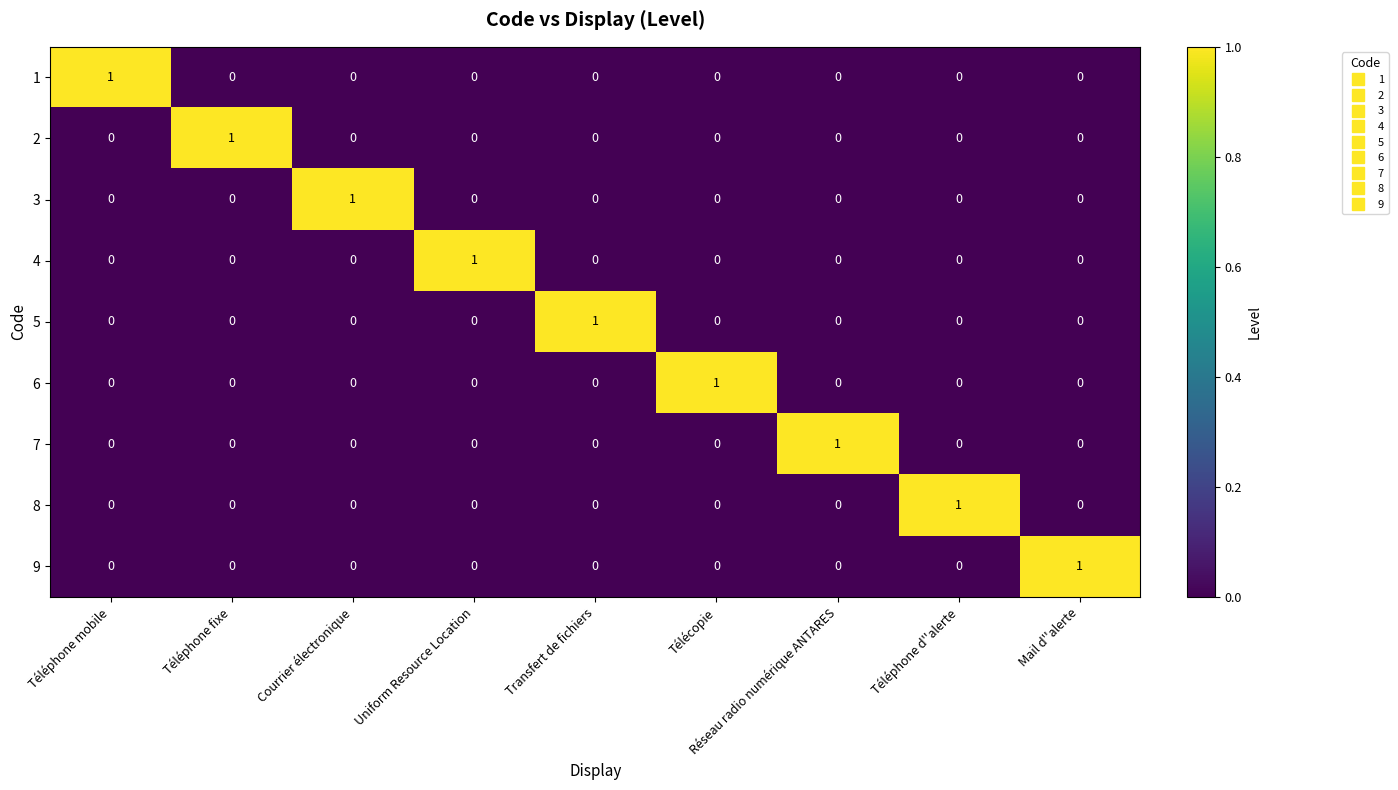

What is the greatest value displayed?

1